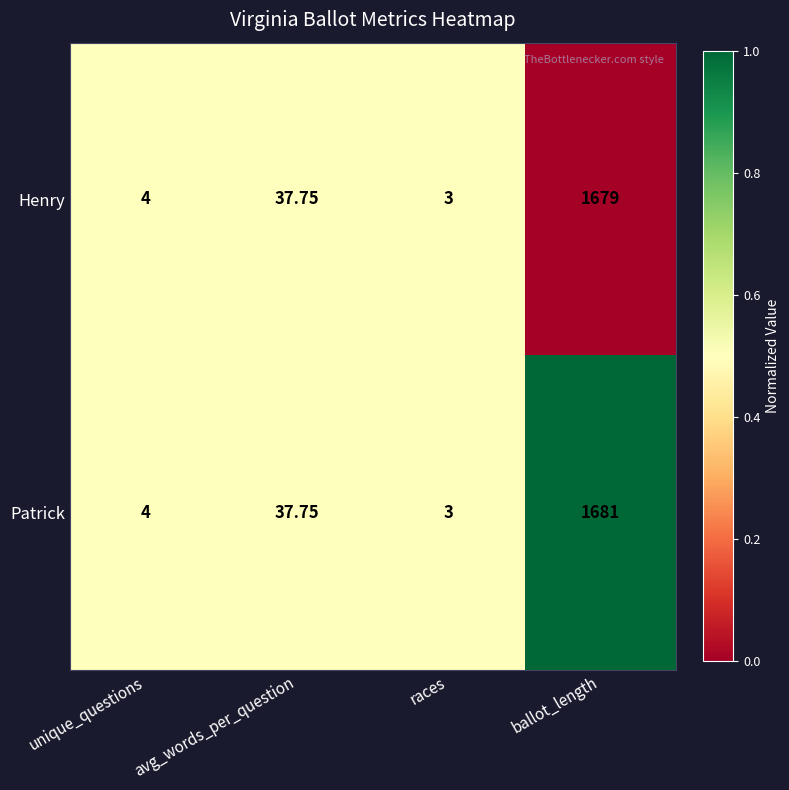

List the series in order of their peak value, lowest first.

Henry, Patrick